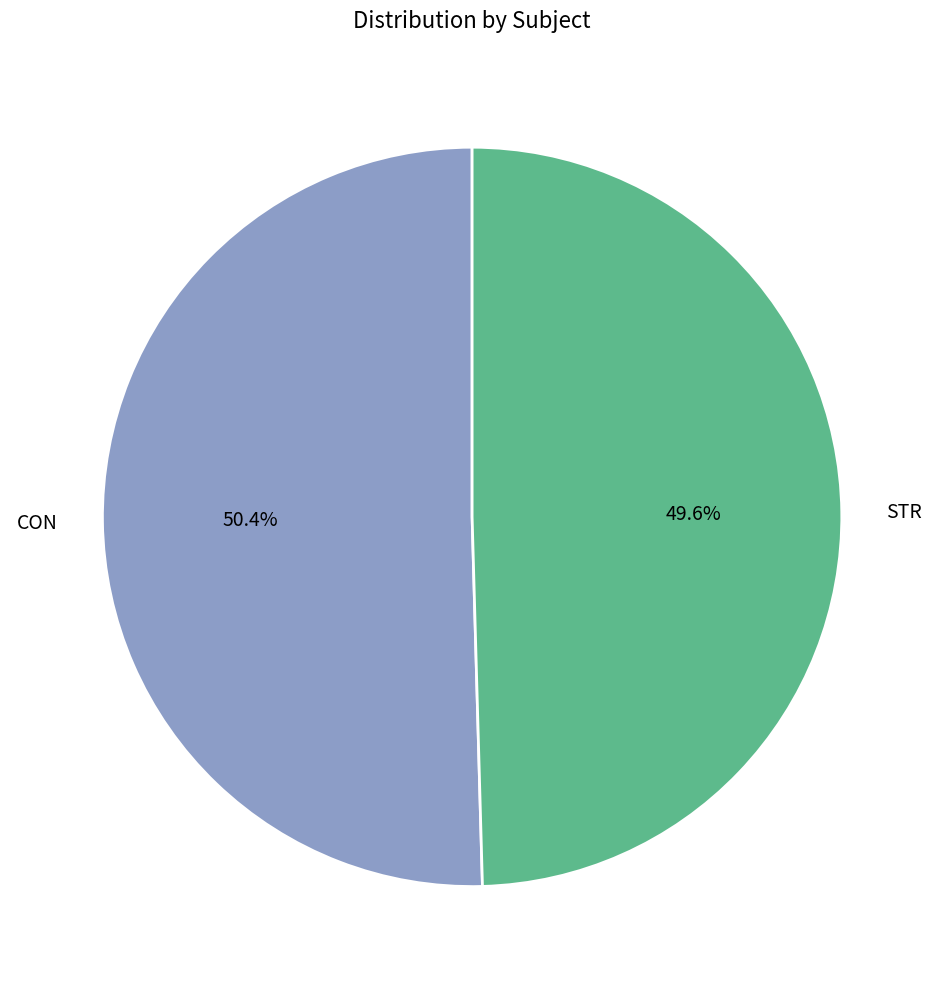

Is it true that CON is 50% of the pie?

True